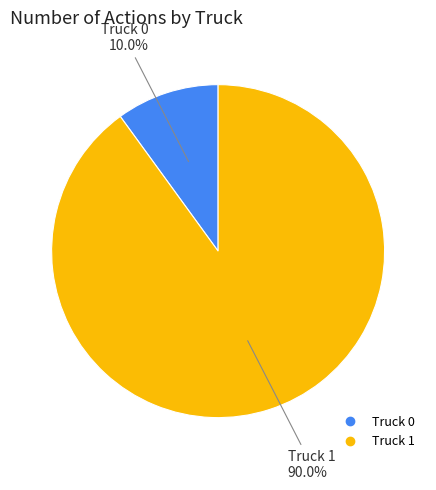

Is Truck 0 the majority of the pie?

No